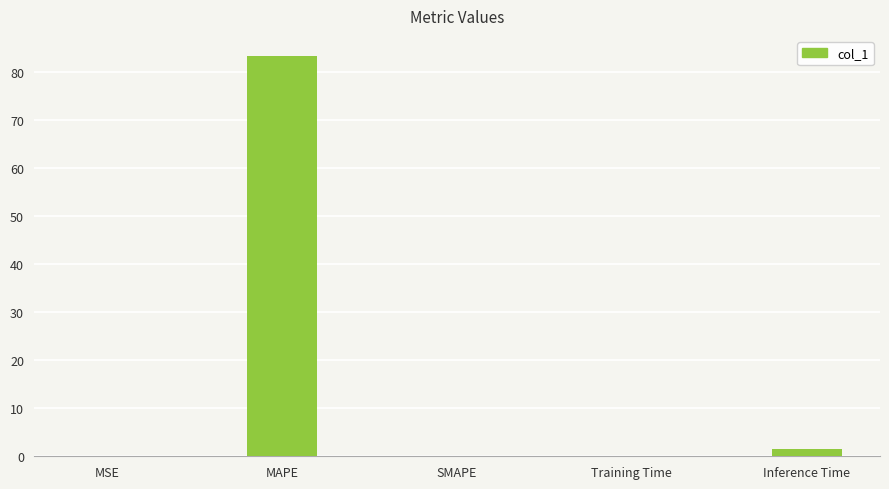

Is it true that the value at MAPE is 114.5?

False